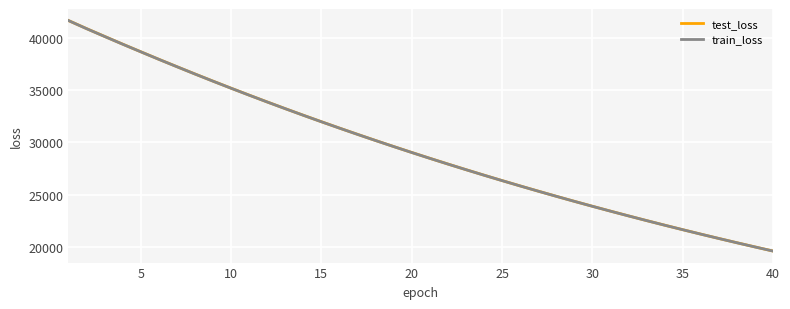

What is the maximum value shown in the chart?

41717.3